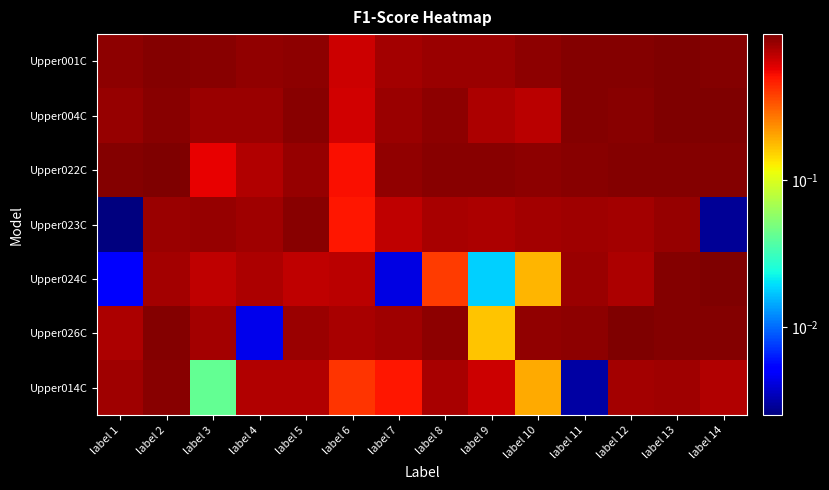

What is the spread (max minus min) of values at label 4?

0.9